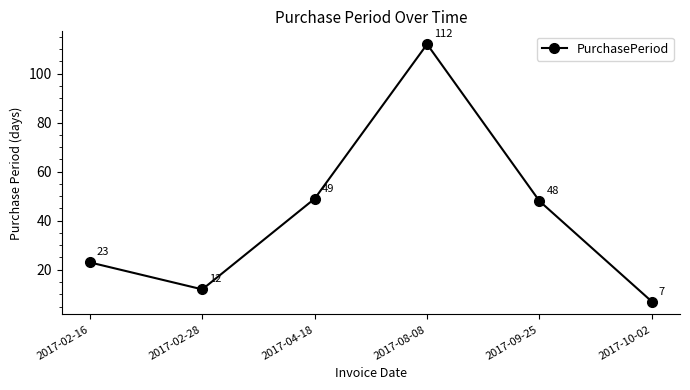

What is the difference between the values at 2017-10-02 and 2017-04-18?

42